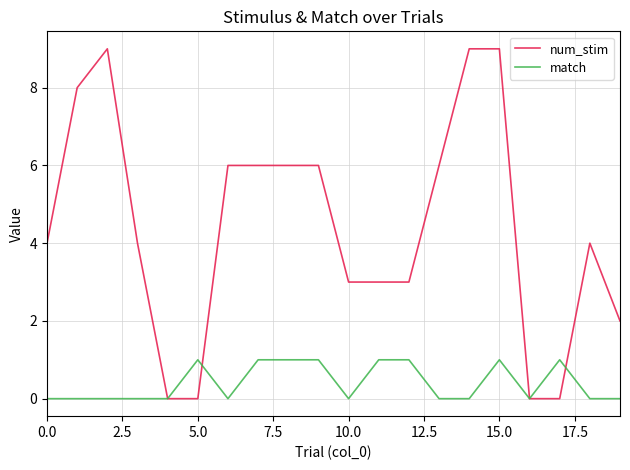

List the series in order of their overall mean, lowest first.

match, num_stim